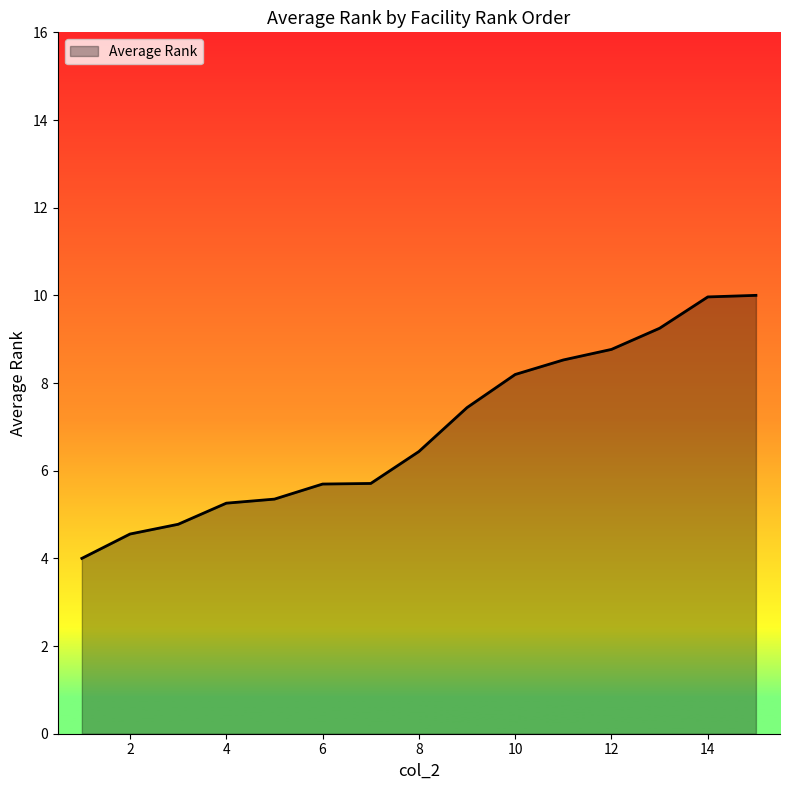

What is the smallest value displayed?

4.0